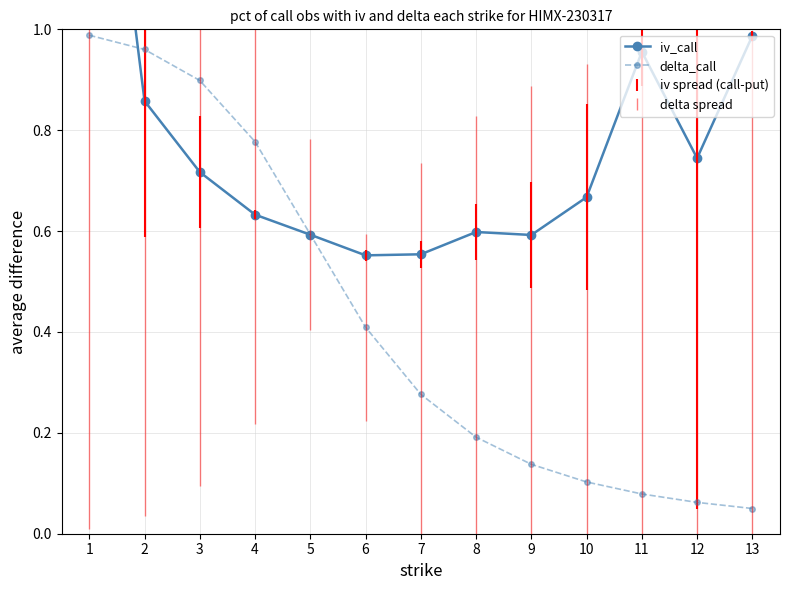

Is it true that iv_call equals 0.7 at 3?

True